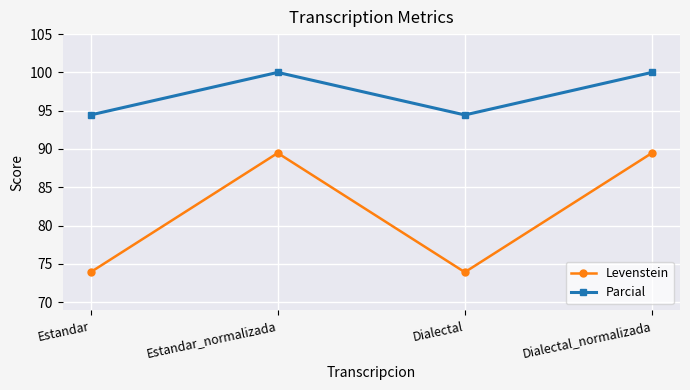

True or false: Levenstein has more than 0 interior local peaks.

True